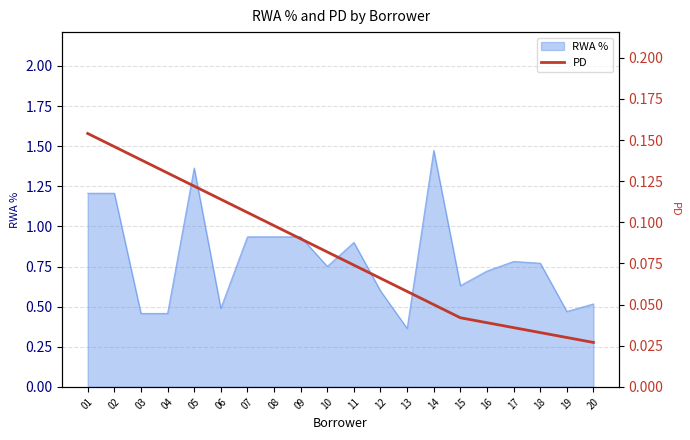

Which category has the lowest value across all series?

20